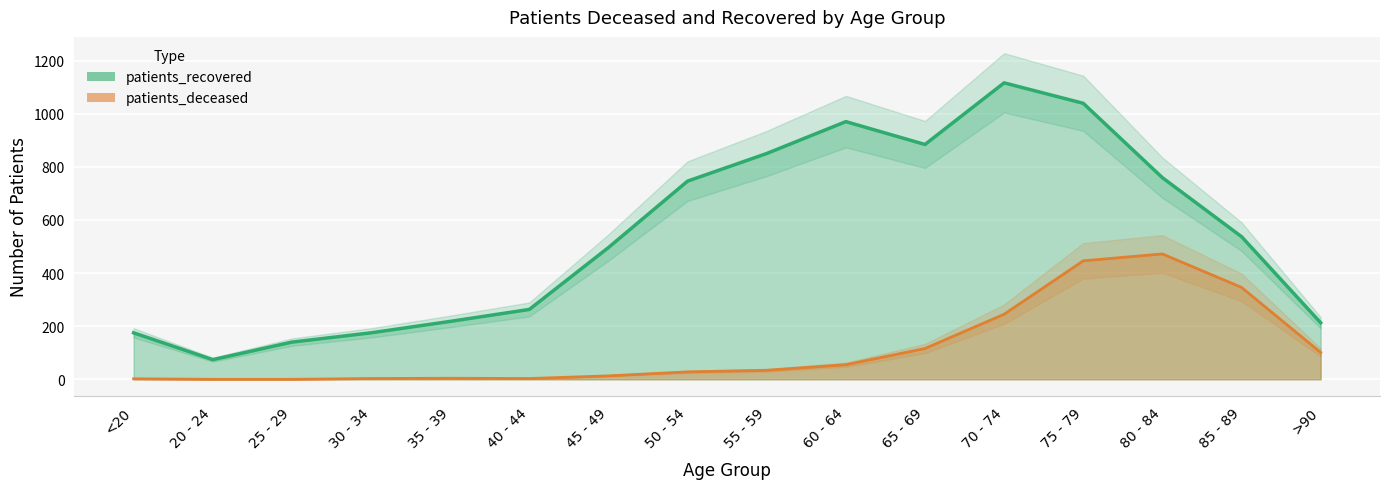

True or false: patients_recovered and patients_deceased intersect in this chart.

False